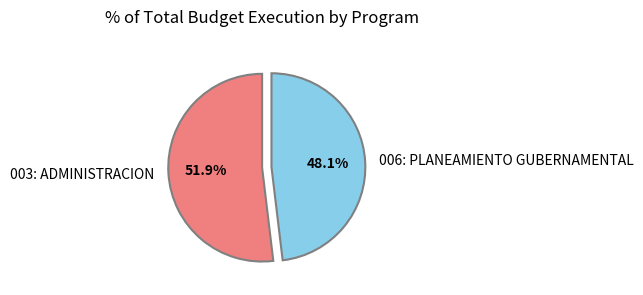

Do 006: PLANEAMIENTO GUBERNAMENTAL and 003: ADMINISTRACION together represent more than half of the pie?

Yes